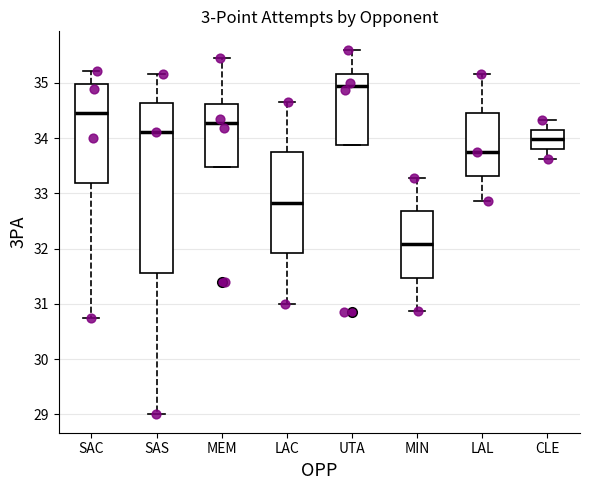

Comparing the boxes themselves (not the whiskers), which one is the tallest?

SAS